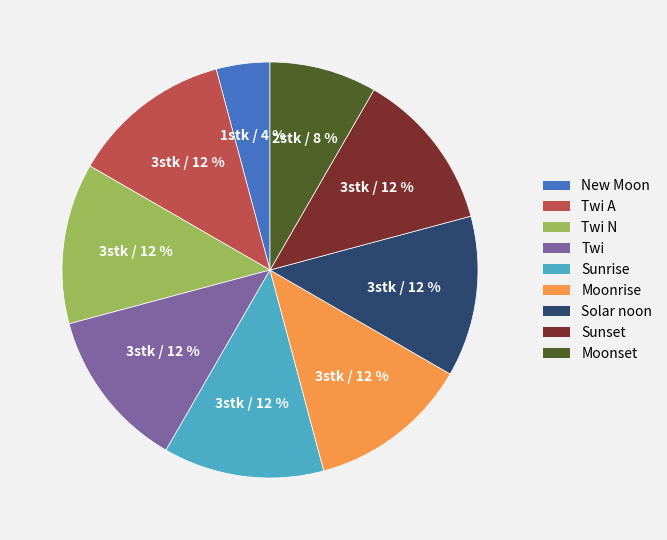

How many slices are in this pie chart?

9